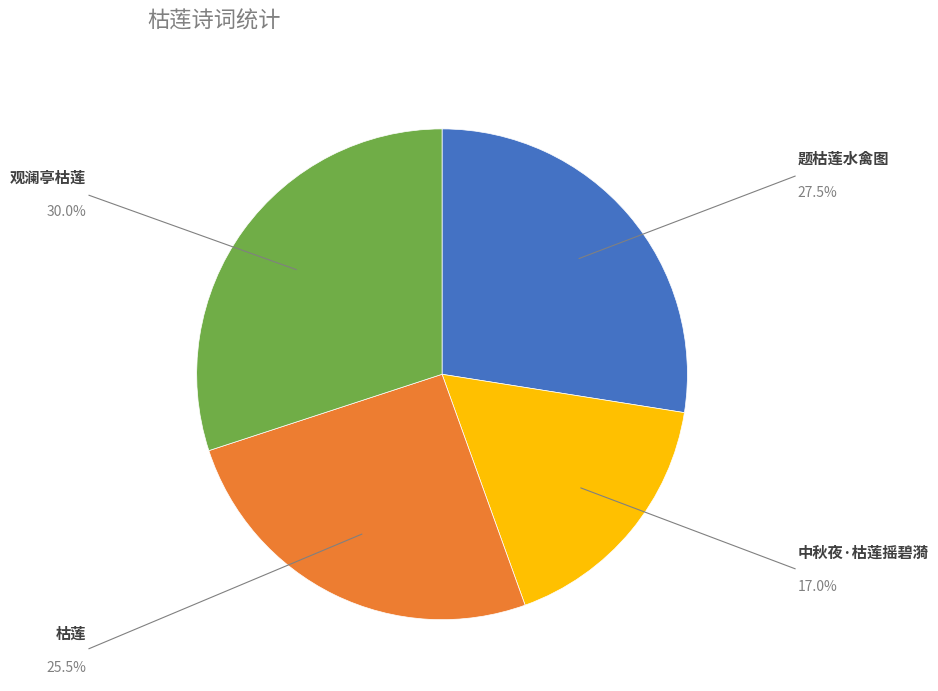

Is there any slice that represents more than half of the pie?

No